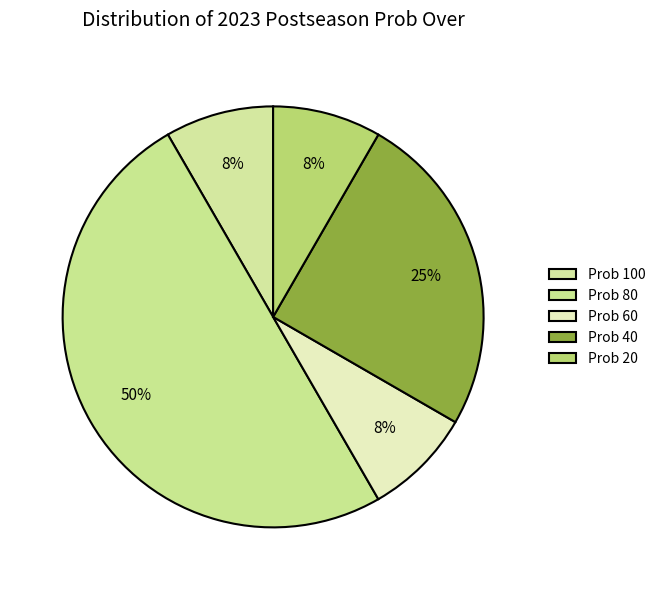

How many slices are in this pie chart?

5